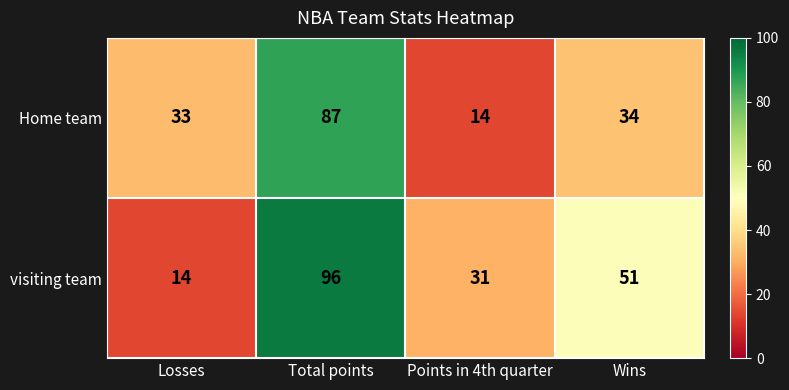

List the series in order of their overall mean, highest first.

visiting team, Home team